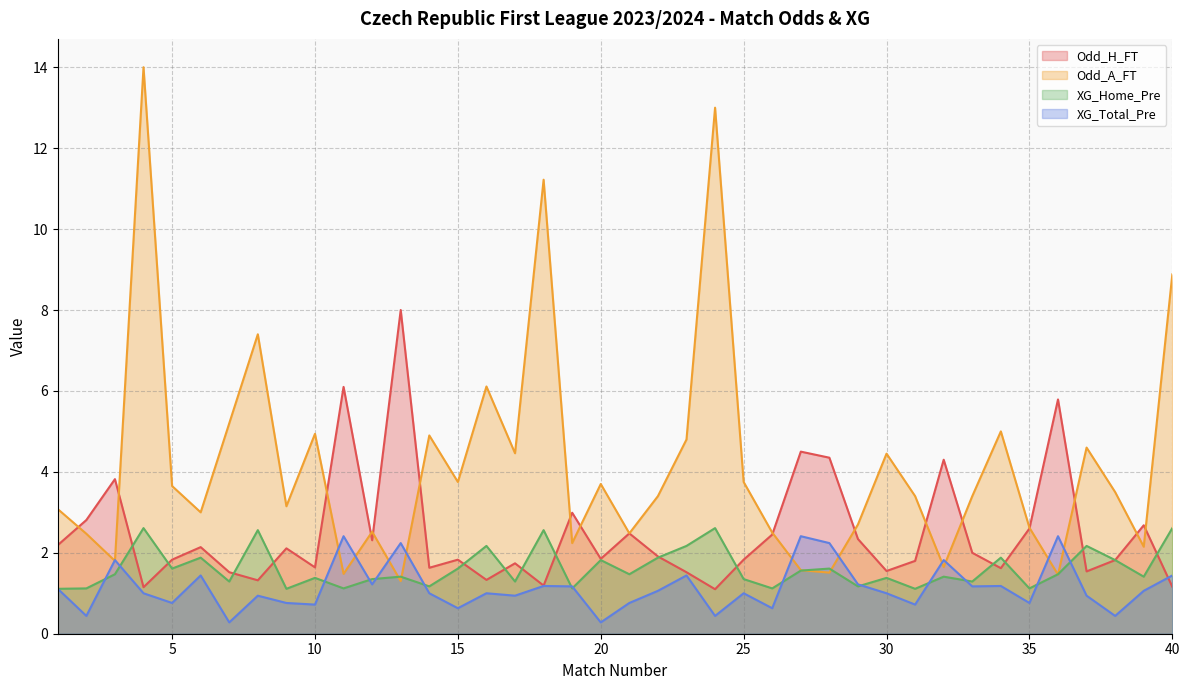

What are all the series names shown in the legend?

Odd_H_FT, Odd_A_FT, XG_Home_Pre, XG_Total_Pre